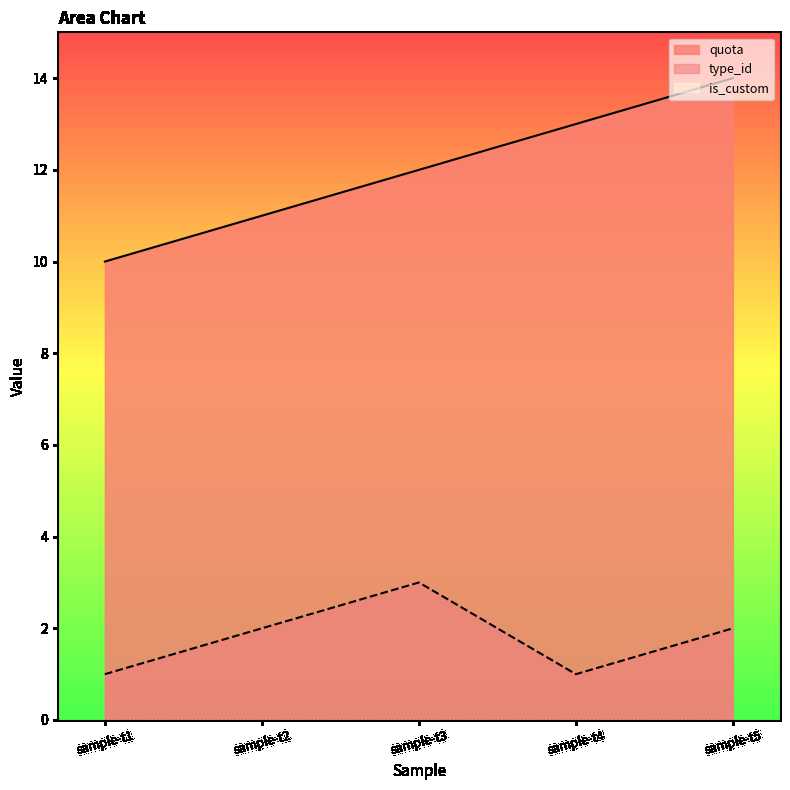

Reading right to left, what are all the values shown in this chart?

quota: 14	13	12	11	10
type_id: 2	1	3	2	1